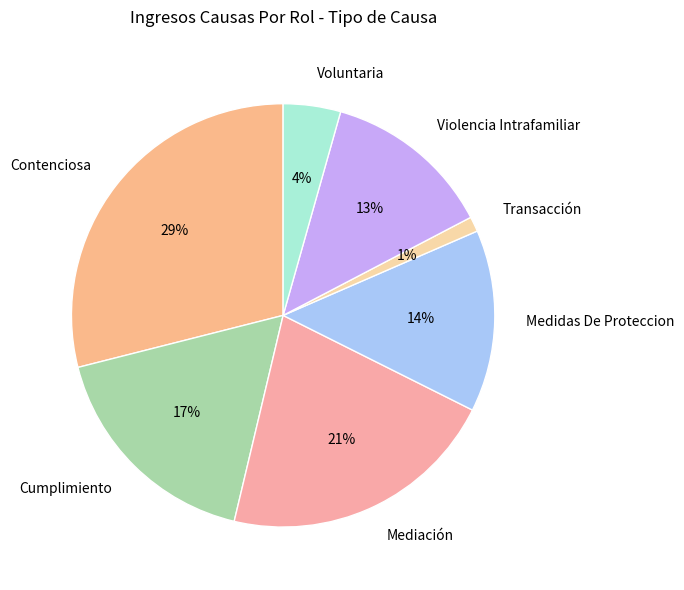

Is Mediación the majority of the pie?

No